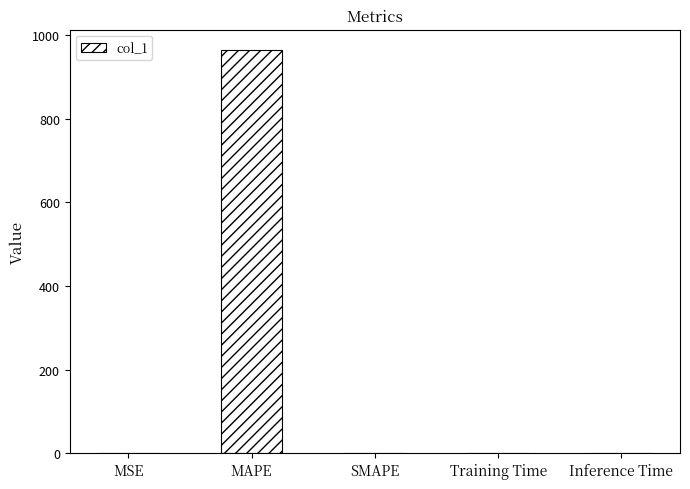

What is the sum of all values?

964.1